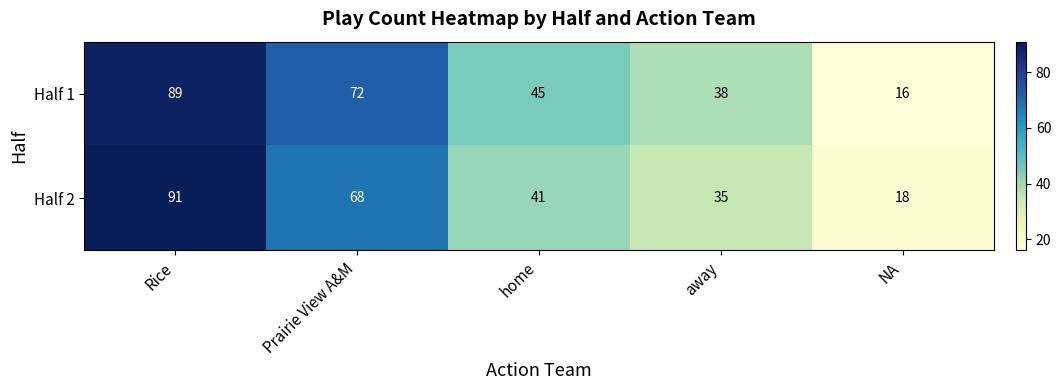

Is the value of Half 1 at NA greater than the value of Half 2 at away?

No